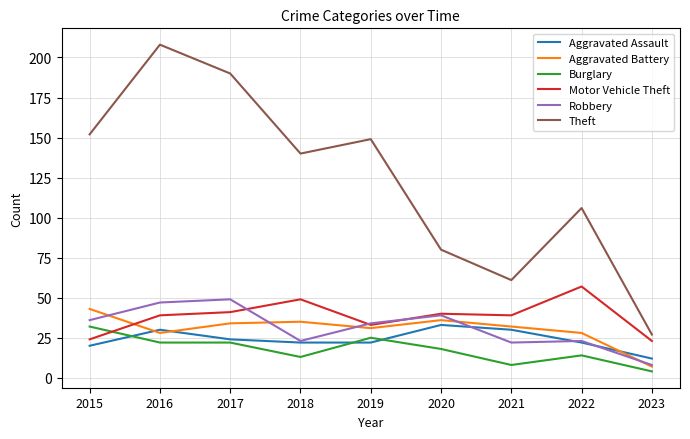

At which label does Theft first exceed 140?

2015